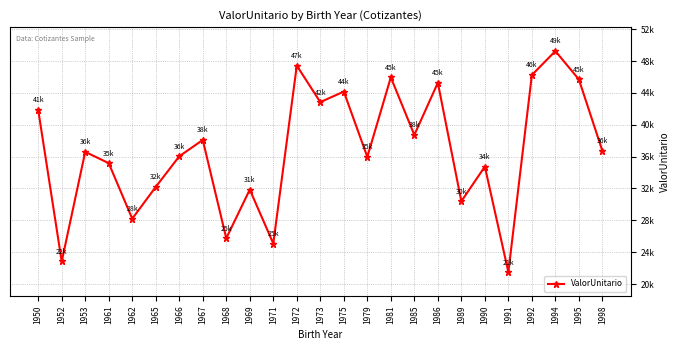

Does the chart have visible grid lines?

Yes